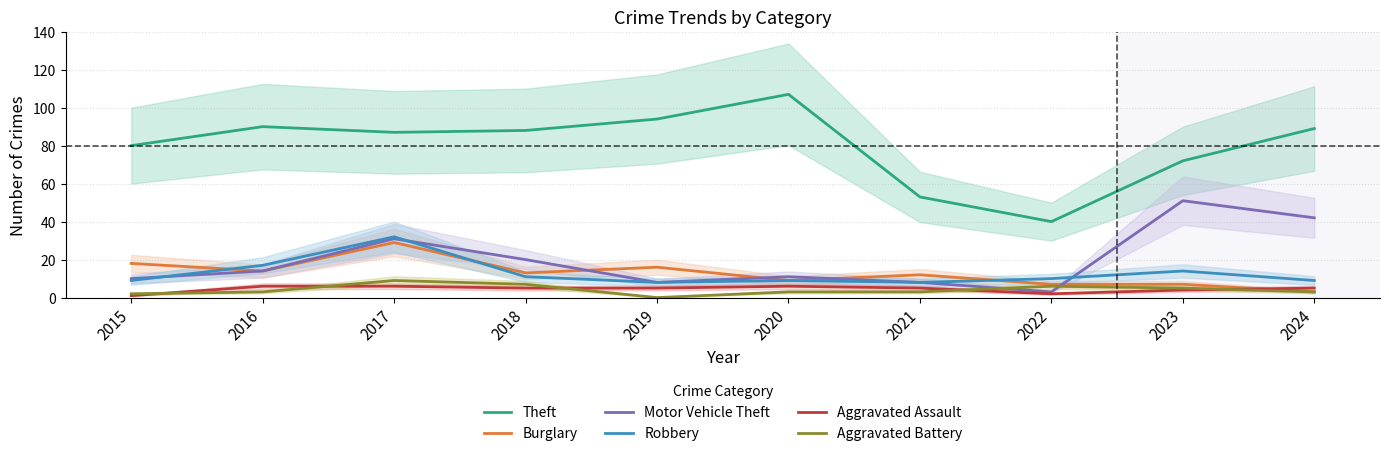

The Motor Vehicle Theft series shows 17 at 2015. True or false?

False